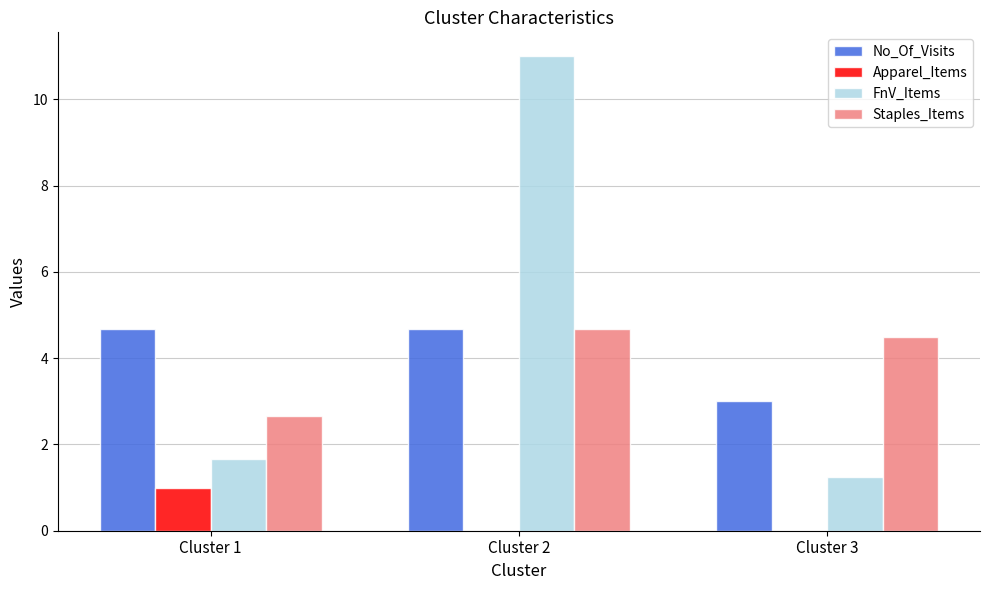

Are the bars horizontal?

No